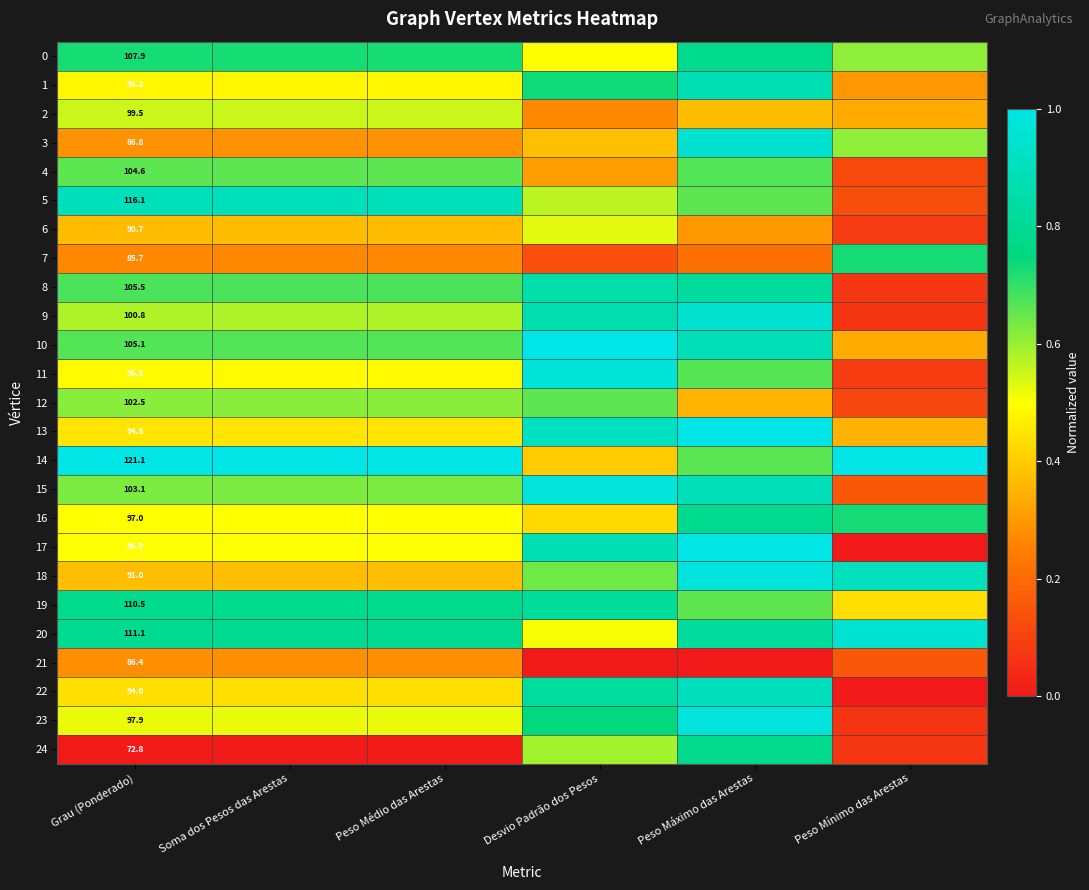

The value of 1 at Soma dos Pesos das Arestas is 0.5. True or false?

True